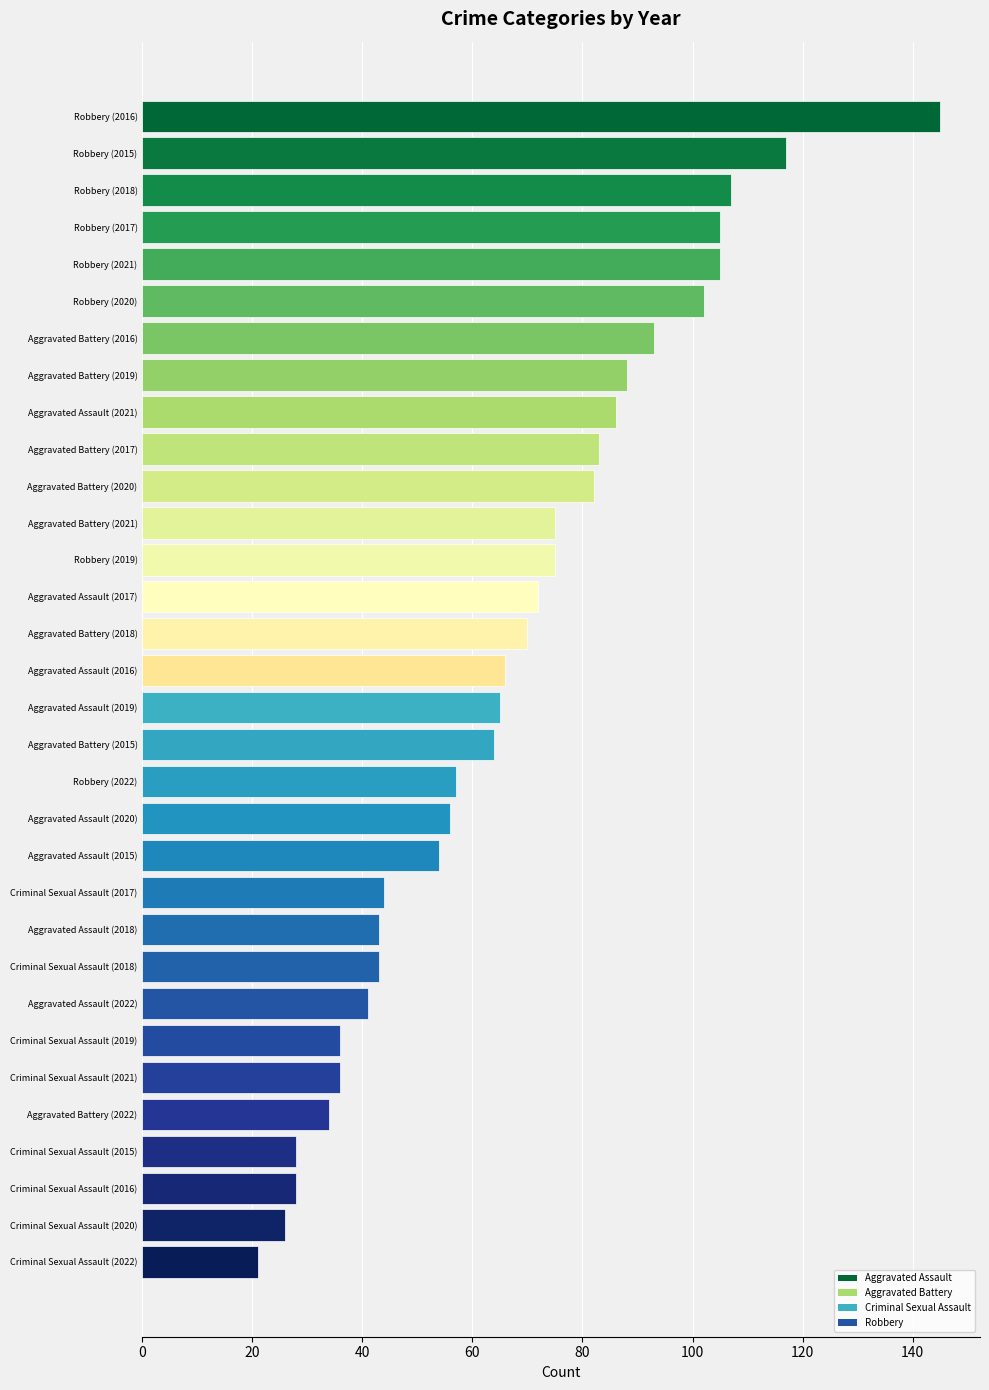

What is the sum of all values?

2147